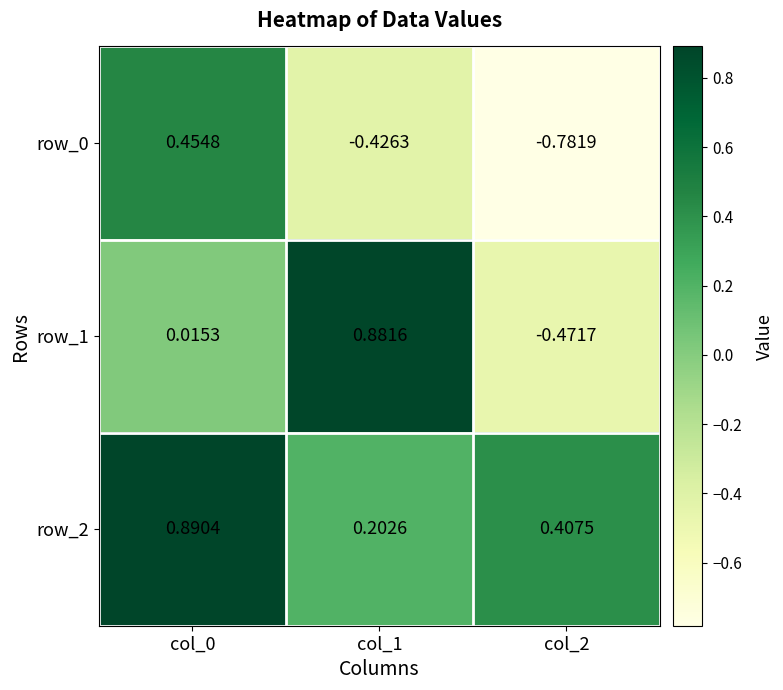

Is the value of row_0 at col_2 greater than the value of row_1 at col_2?

No